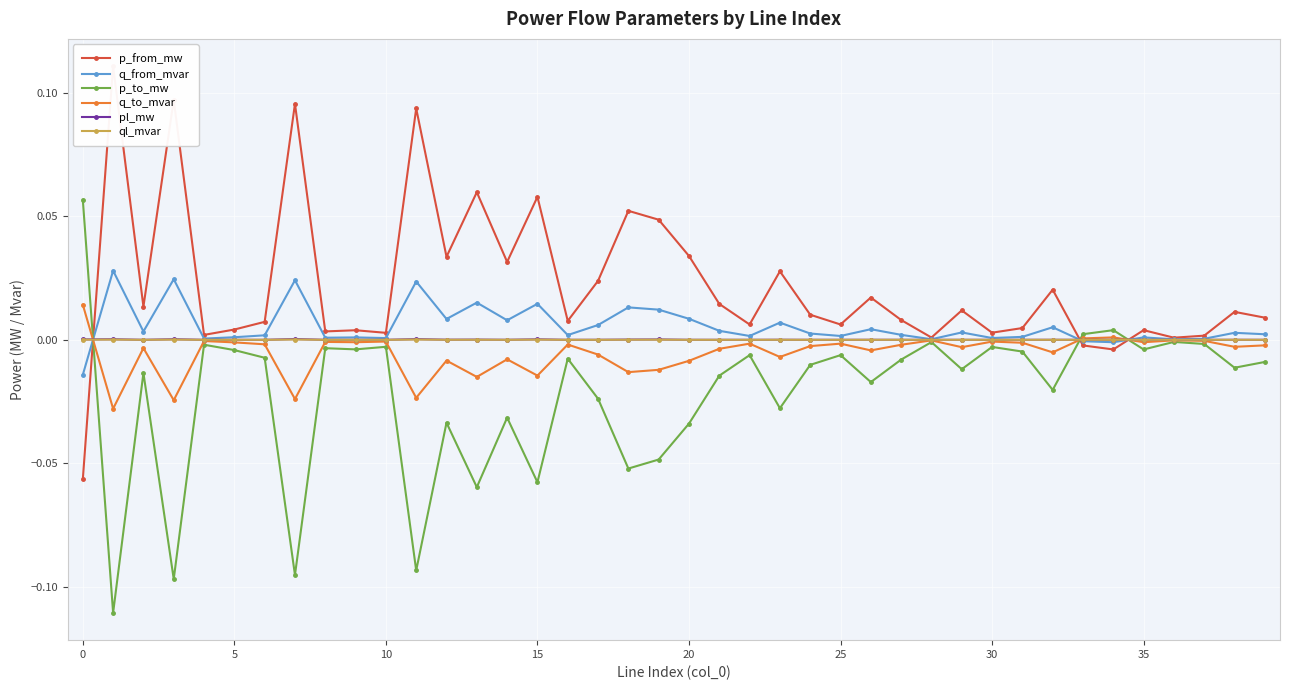

Between 12 and 17, which series saw the biggest shift?

p_from_mw